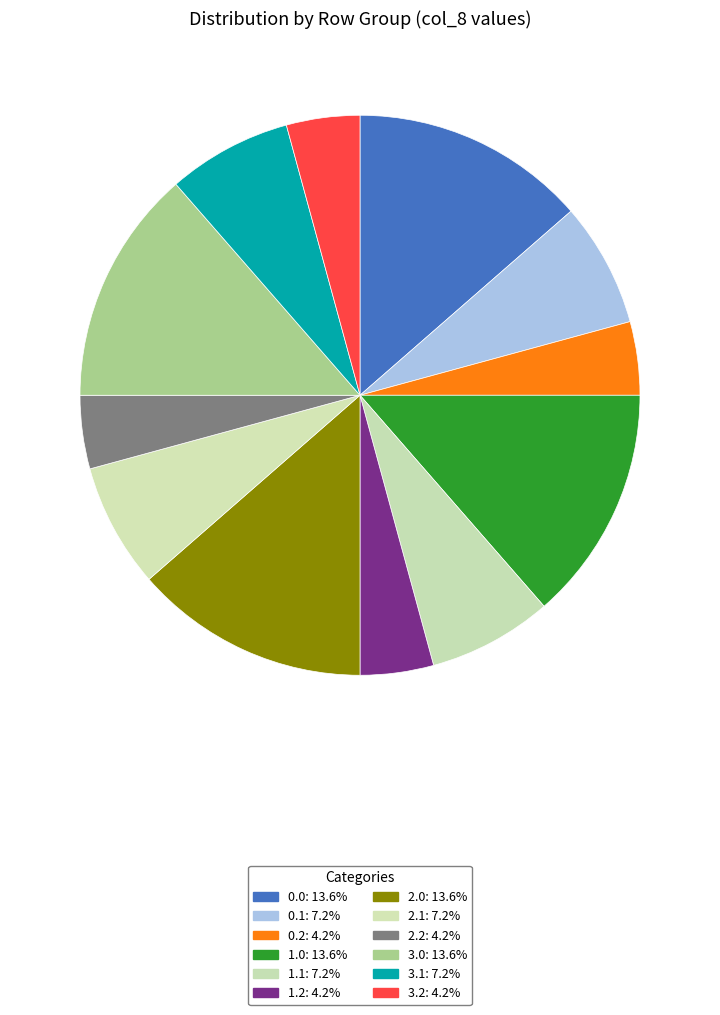

Is it true that 2.2 is 15% of the pie?

False